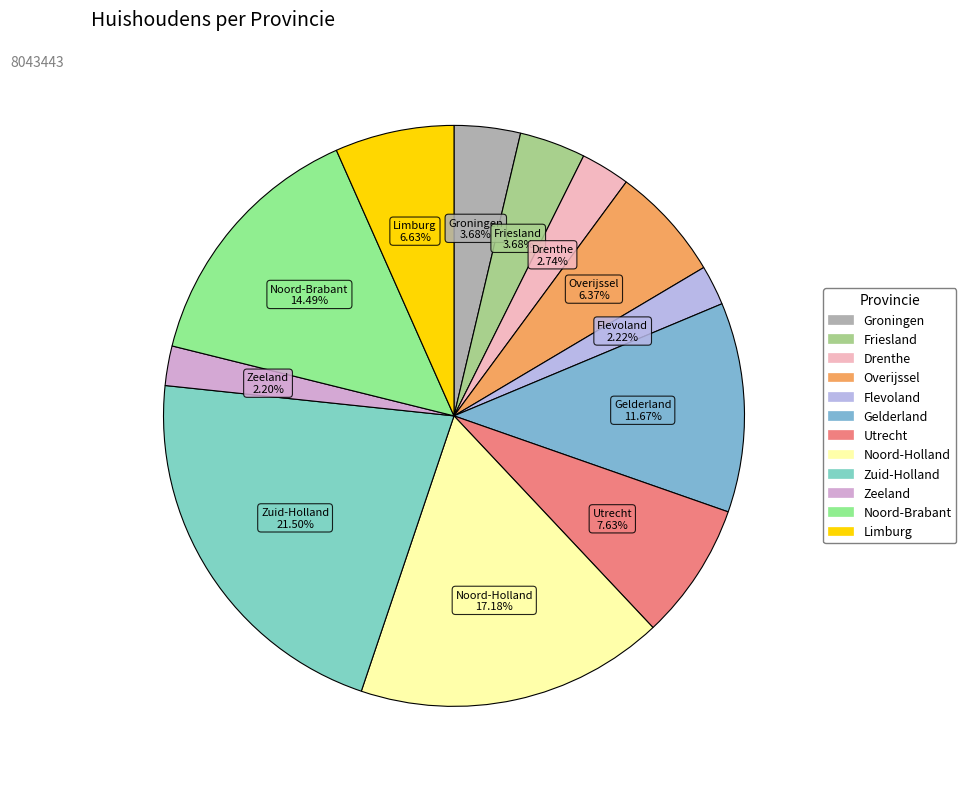

Is there a majority slice in this chart?

No